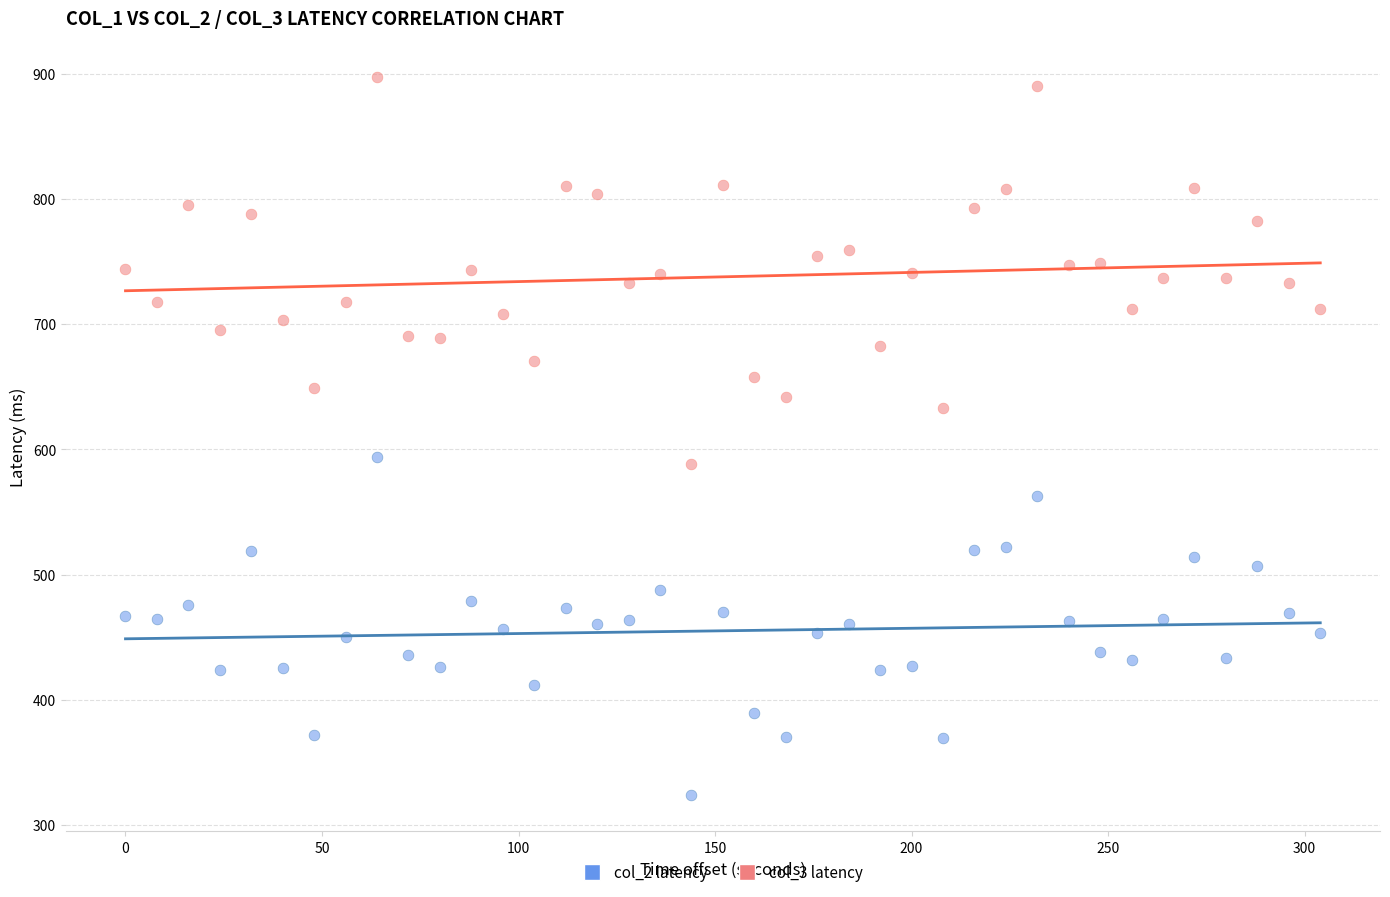

Which series contains the highest Y value?

col_3 latency